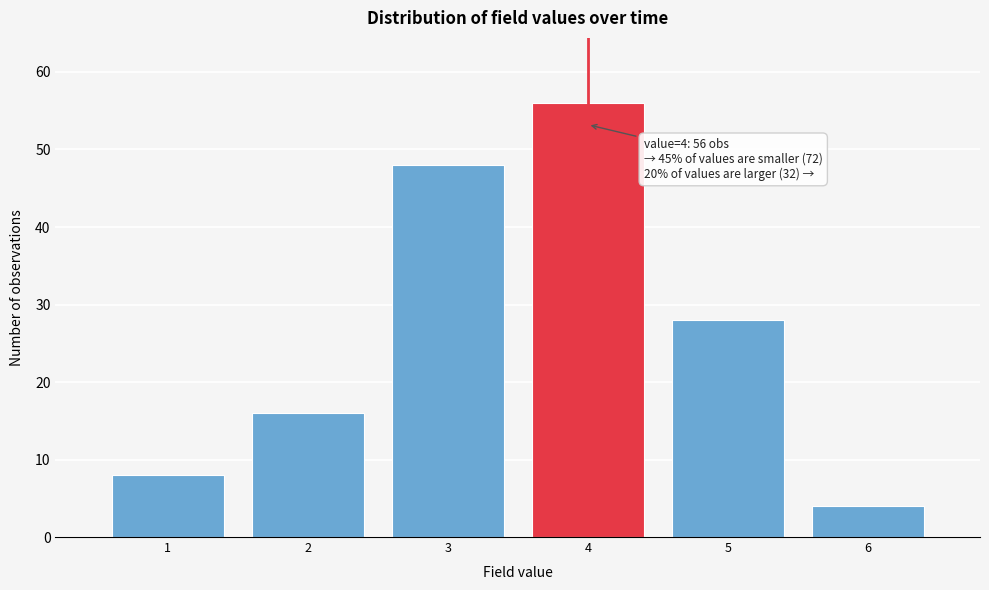

Which range on the x-axis has the tallest bar?

3.5 to 4.5